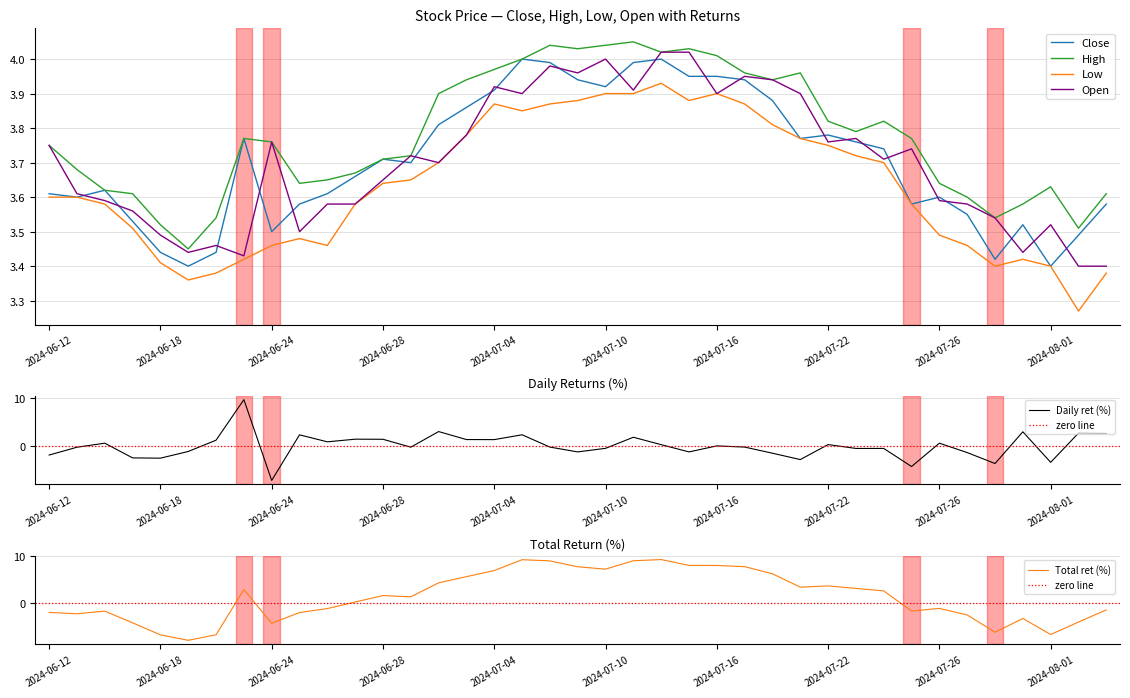

At how many categories does at least one series exceed 6?

12